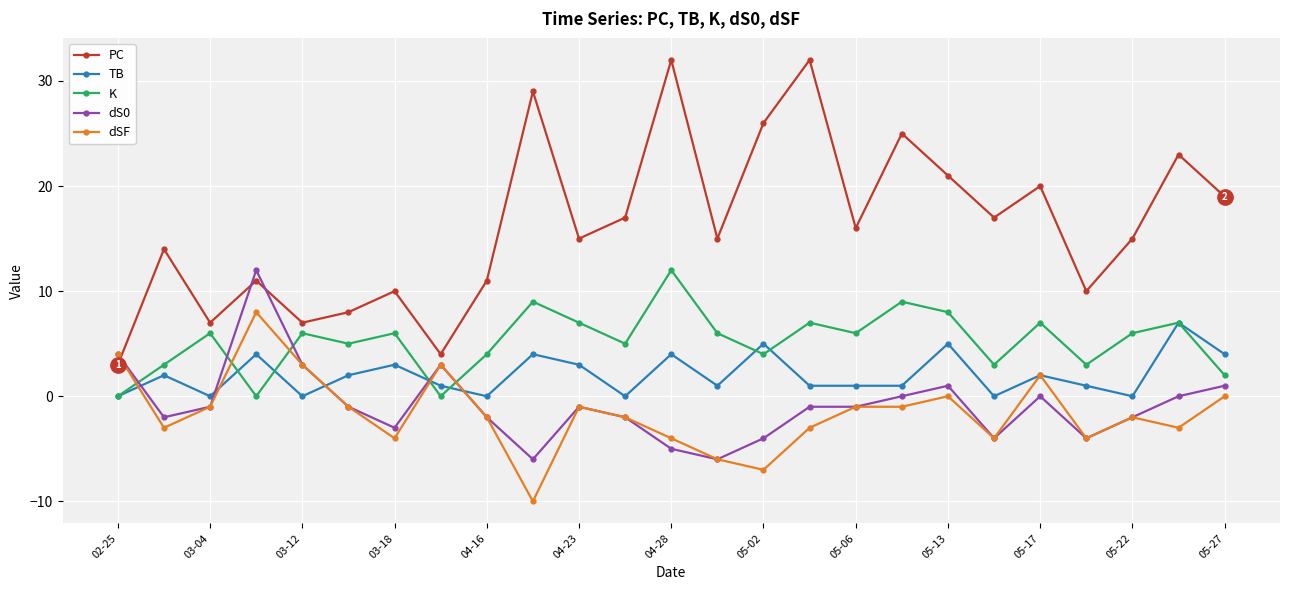

What is the value of the dS0 point at the 23rd from the left?

-2